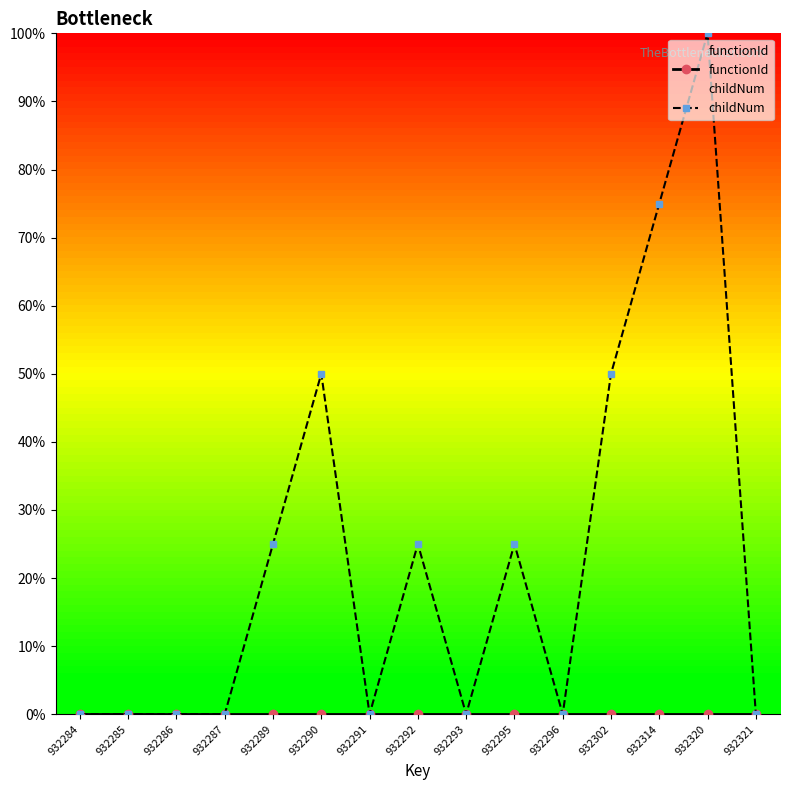

Is this an area chart (filled region under the line)?

No